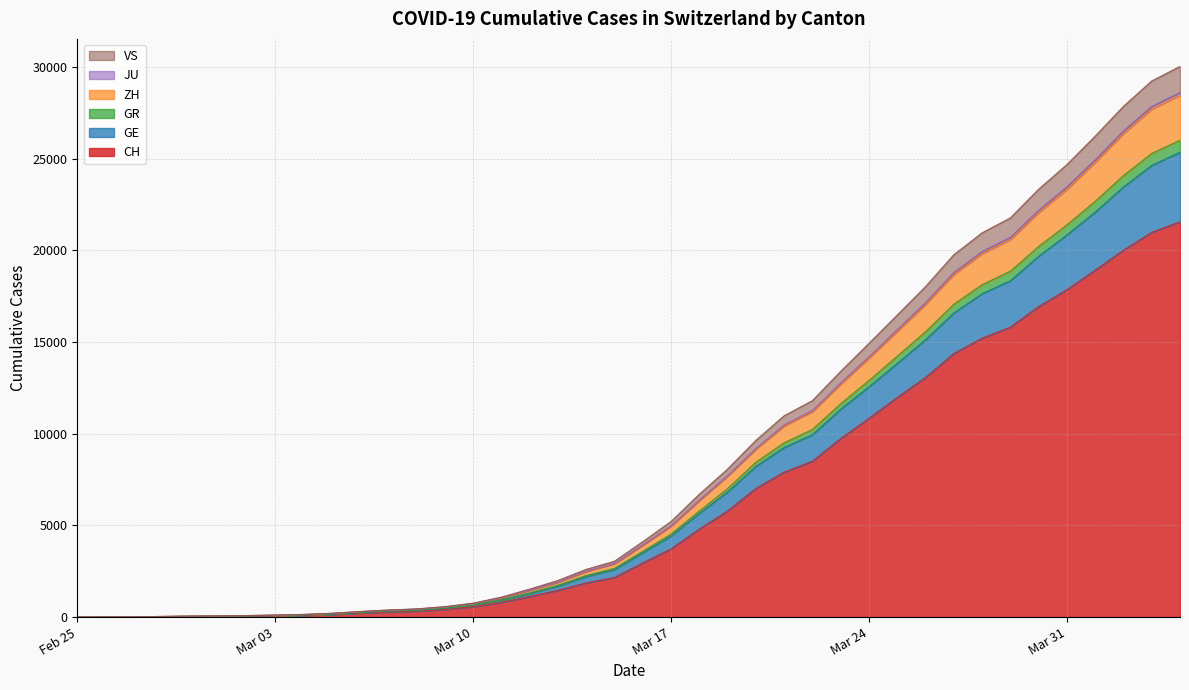

True or false: GR and VS cross at least once.

False